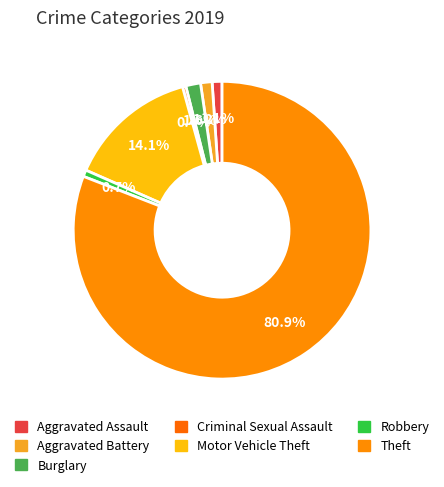

Rank the categories by value from highest to lowest.

Theft, Motor Vehicle Theft, Burglary, Aggravated Battery, Aggravated Assault, Robbery, Criminal Sexual Assault